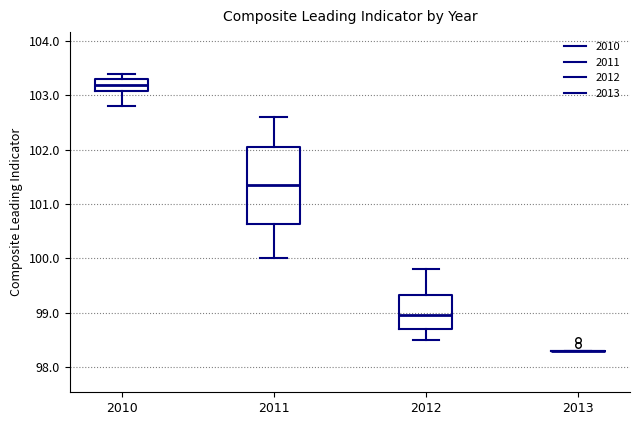

Which box is the tallest, from its lower edge to its upper edge?

2011